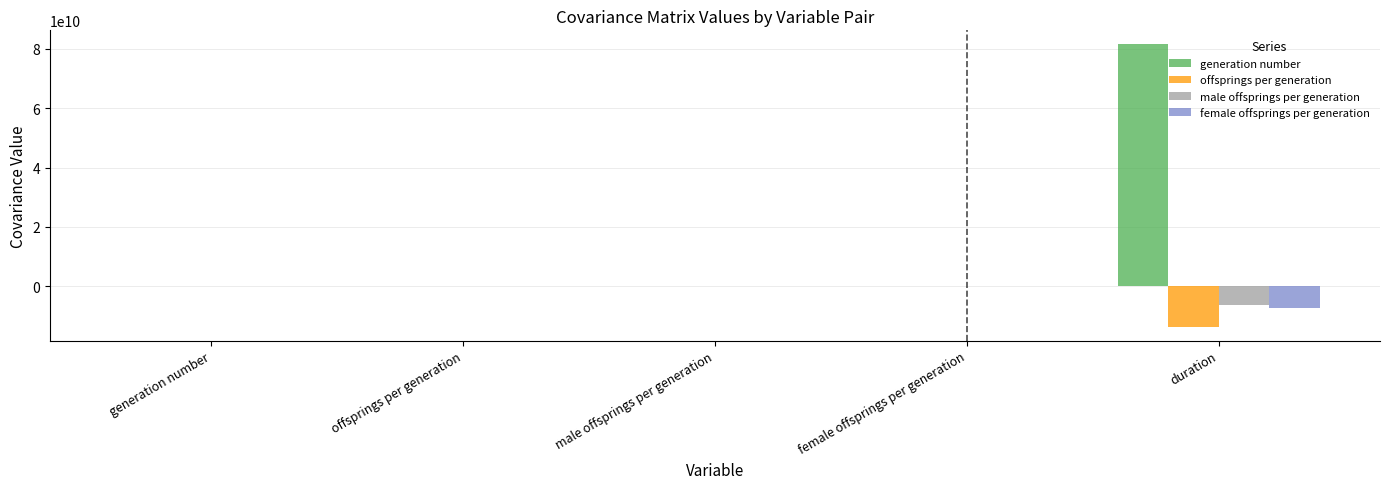

How many distinct data groups are displayed?

4